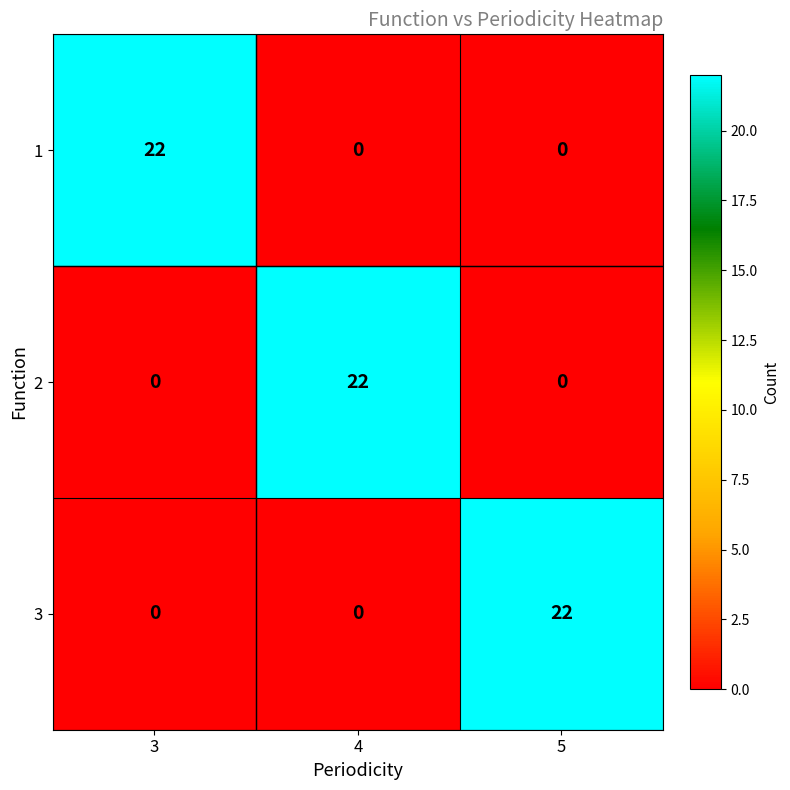

What is the total value across all series at 5?

22